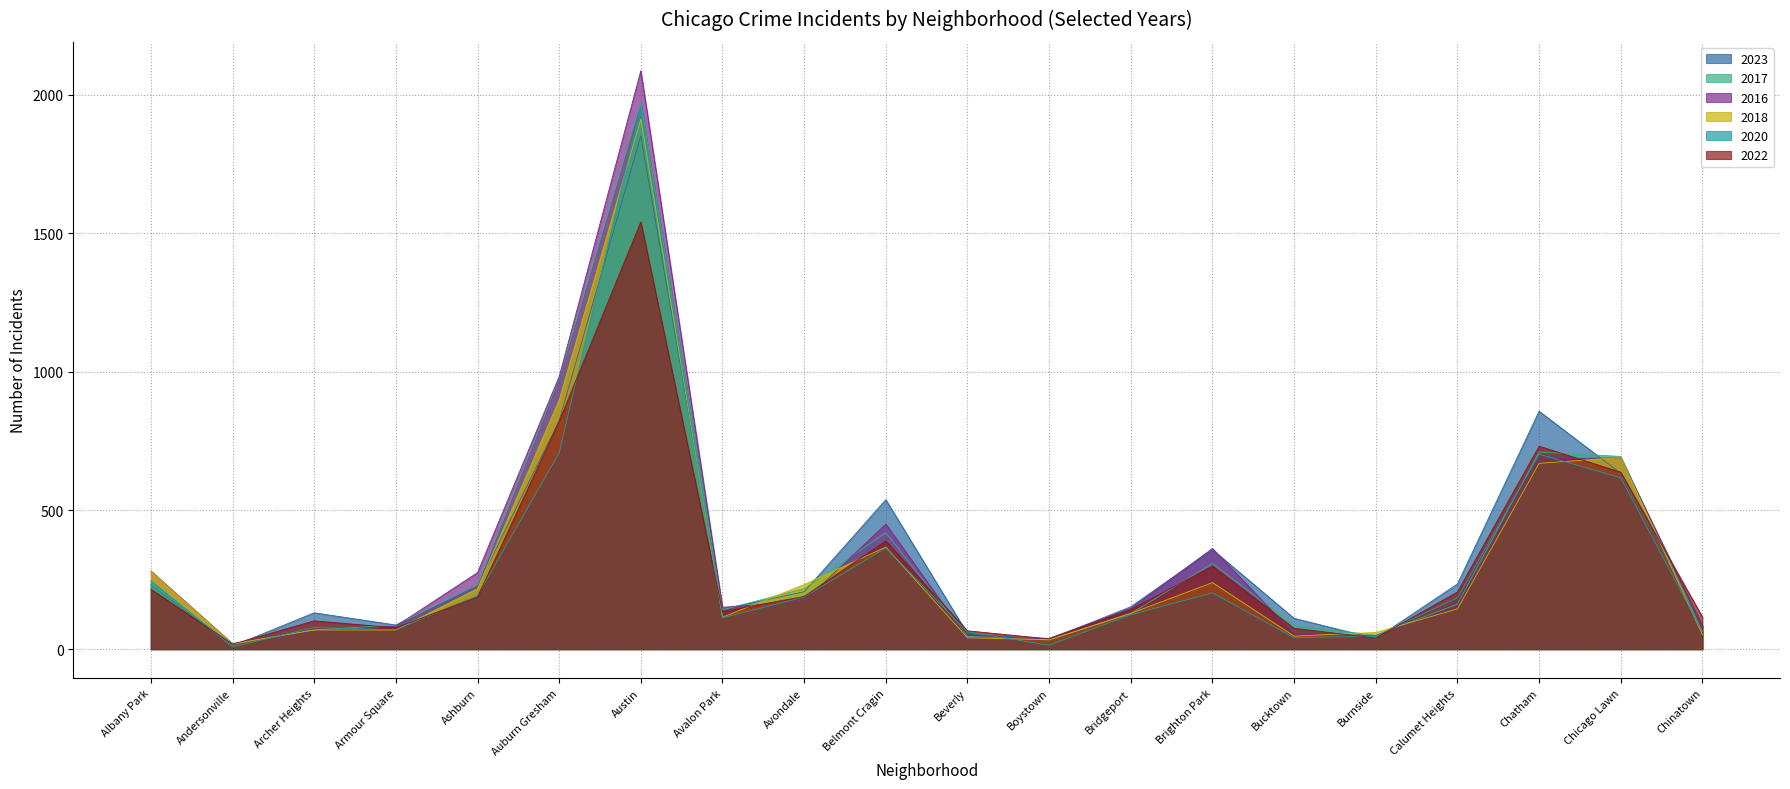

True or false: 2023 has more than 2 points higher than both neighbors.

True